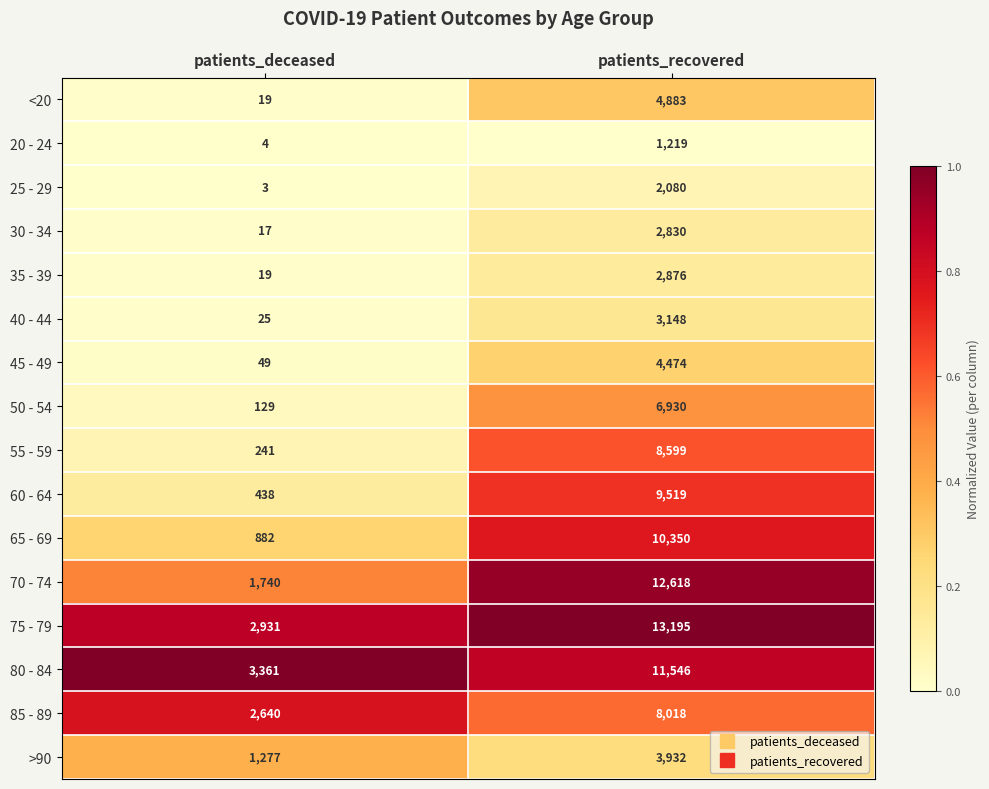

What is the average value of the 65 - 69 series?

5616